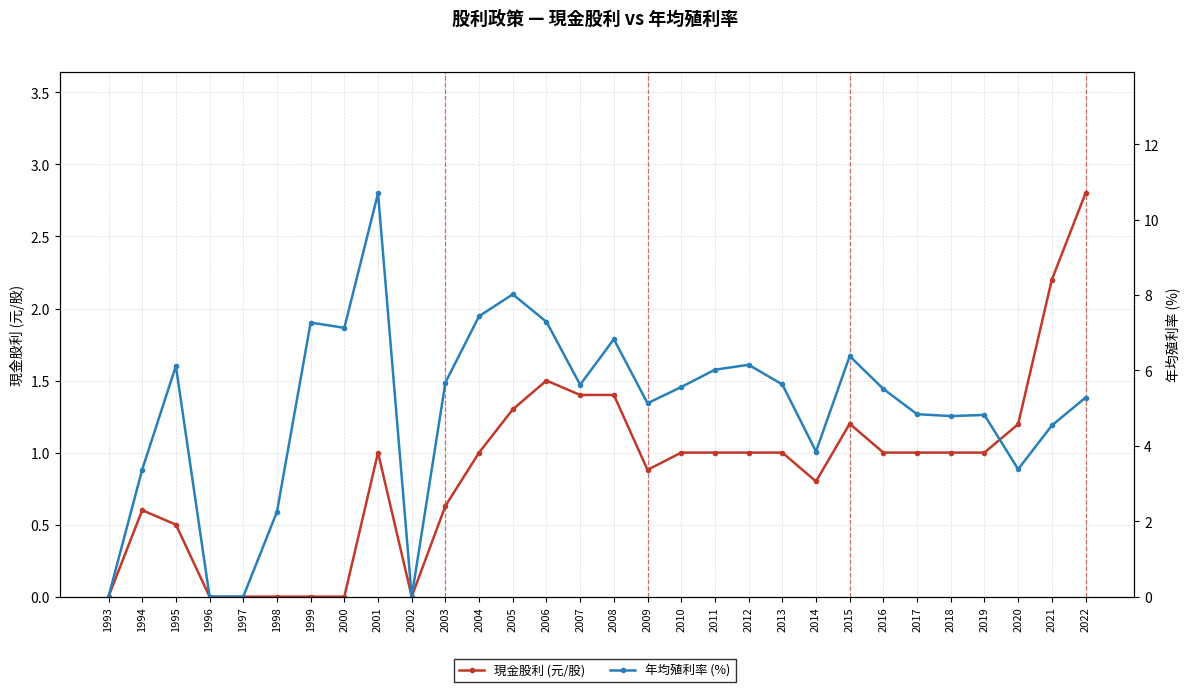

Read the 年均殖利率 (%) value at 2005.

8.0